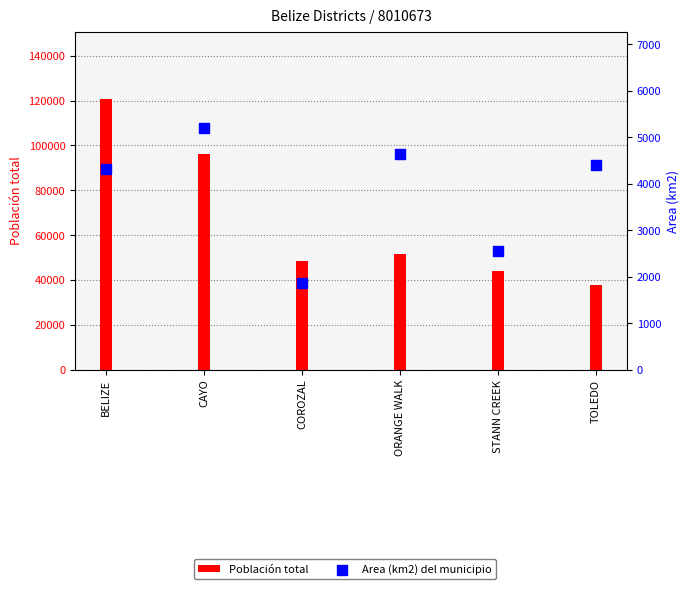

Which series contains the highest Y value?

Población total